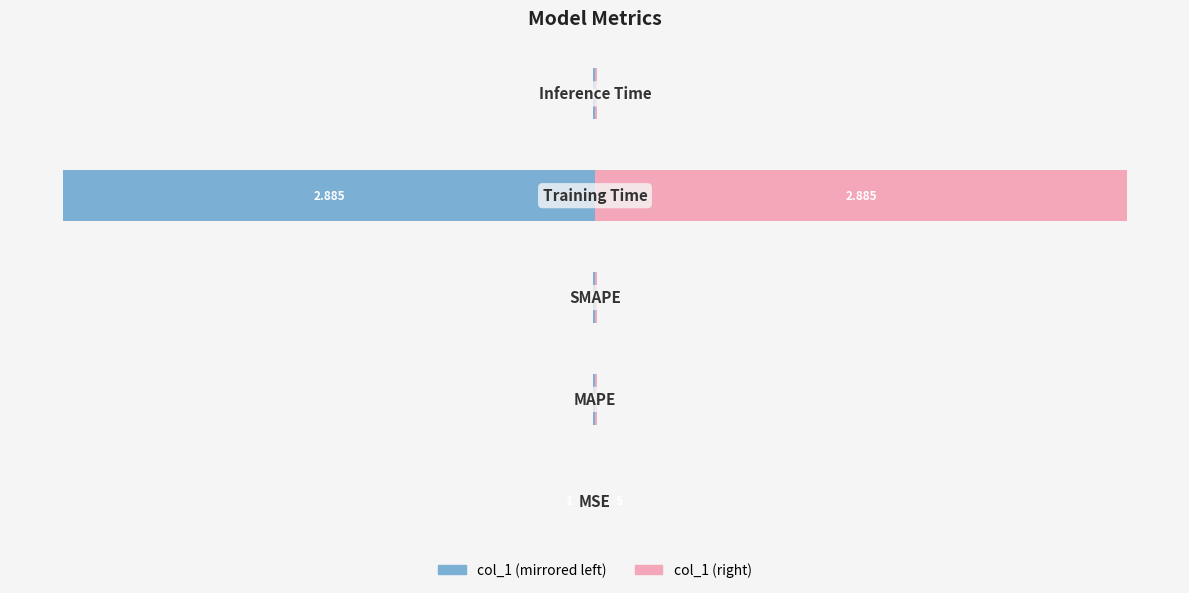

List the series in order of their overall mean, lowest first.

col_1 (left), col_1 (right)